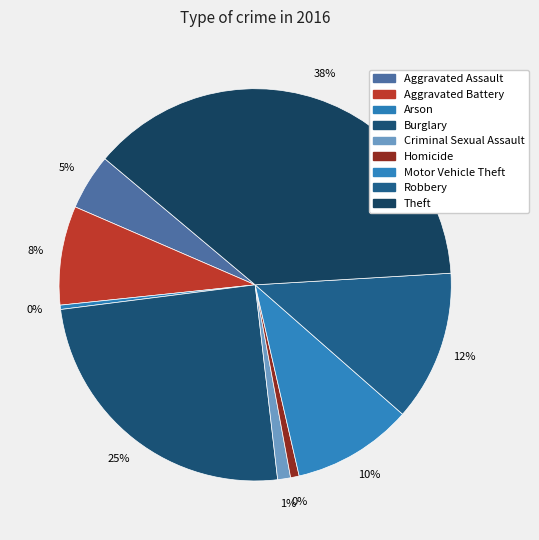

Which slice is the smallest?

Arson